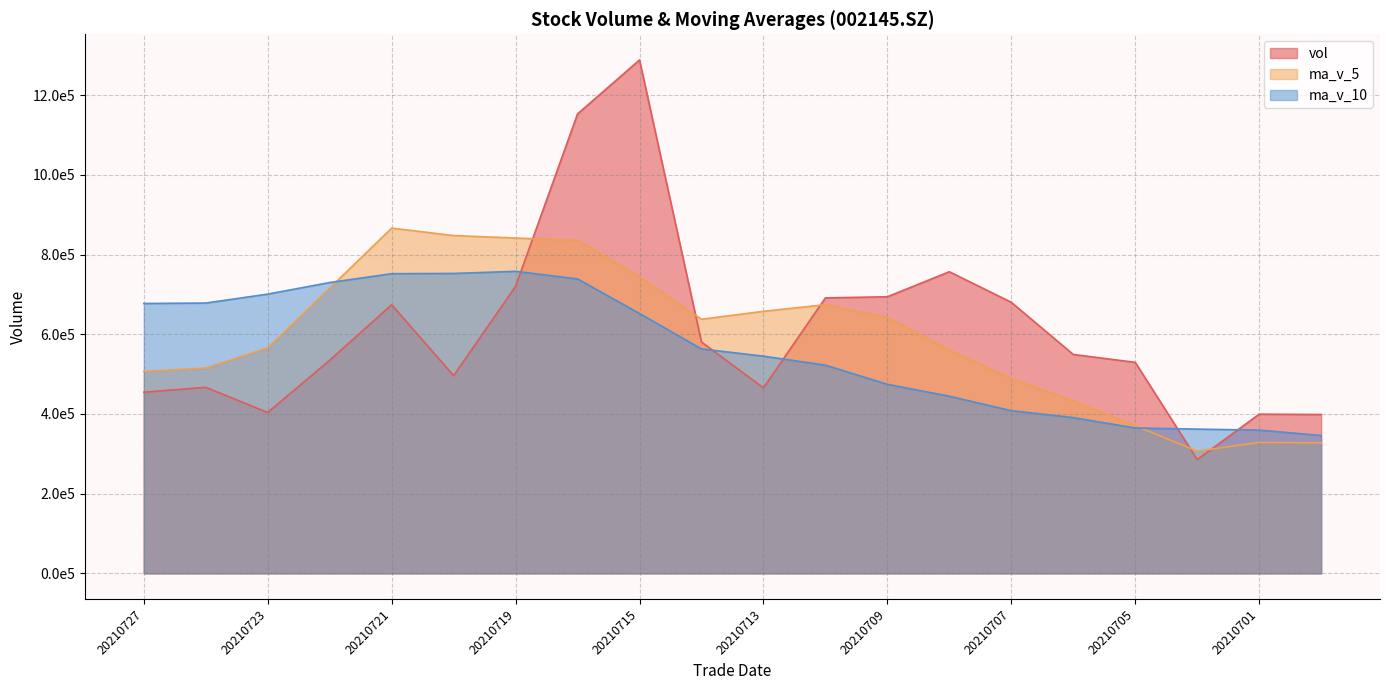

Reading right to left, extract all data points from this chart.

vol: 20210630=398689.7	20210701=399544.4	20210702=285566.5	20210705=529560.6	20210706=549406.1	20210707=680249.2	20210708=757050.7	20210709=694209.3	20210712=691397.6	20210713=465508.9	20210714=580674.5	20210715=1288576.6	20210716=1153135.8	20210719=720344.2	20210720=496183.6	20210721=674227.2	20210722=534881.1	20210723=403772.4	20210726=466926.5	20210727=454678.7
ma_v_5: 20210630=327679.5	20210701=328624.0	20210702=306818.2	20210705=370626.2	20210706=432553.4	20210707=488865.4	20210708=560366.6	20210709=642095.2	20210712=674462.6	20210713=657683.1	20210714=637768.2	20210715=744073.4	20210716=835858.7	20210719=841648.0	20210720=847782.9	20210721=866493.5	20210722=715754.4	20210723=565881.7	20210726=515198.1	20210727=506897.2
ma_v_10: 20210630=345932.1	20210701=359509.8	20210702=362042.6	20210705=364821.8	20210706=390942.7	20210707=408272.4	20210708=444495.3	20210709=474456.7	20210712=522544.4	20210713=545118.3	20210714=563316.8	20210715=652220.0	20210716=738976.9	20210719=758055.3	20210720=752733.0	20210721=752130.8	20210722=729913.9	20210723=700870.2	20210726=678423.1	20210727=677340.1